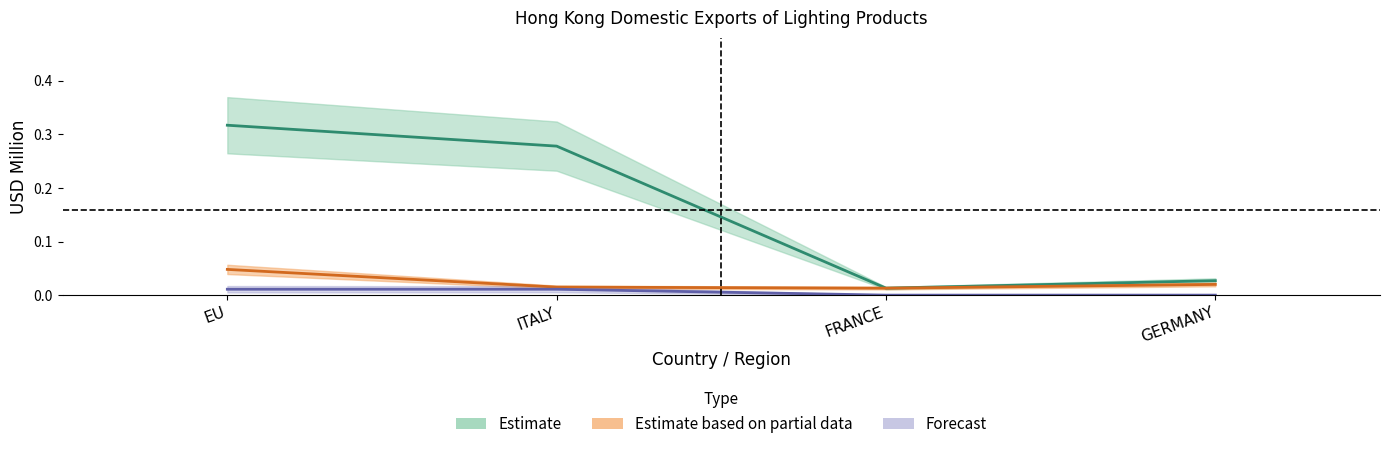

Reading right to left, what are all the values shown in this chart?

201712: GERMANY=0.0	FRANCE=0.0	ITALY=0.3	EU=0.3
201812: GERMANY=0.0	FRANCE=0.0	ITALY=0.0	EU=0.0
201907: GERMANY=0.0	FRANCE=0.0	ITALY=0.0	EU=0.0